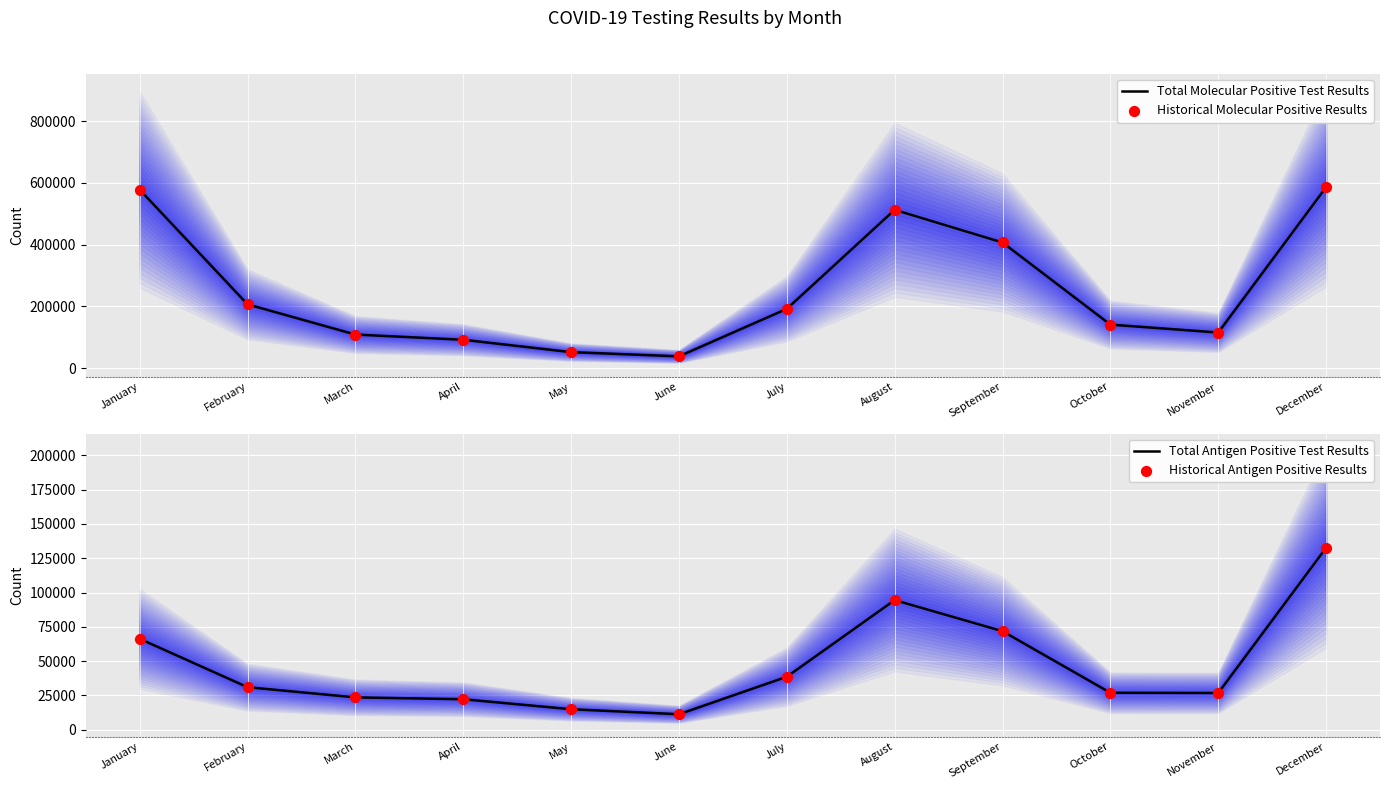

At how many categories does at least one series exceed 424710?

3